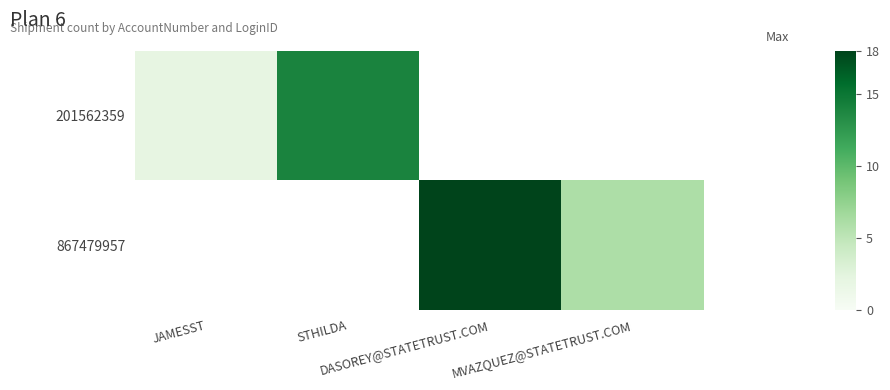

At which label does 201562359 reach its minimum?

JAMESST